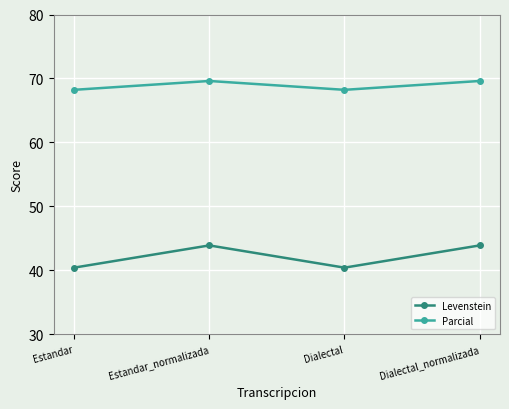

At Dialectal, list the series in order from largest to smallest.

Parcial, Levenstein